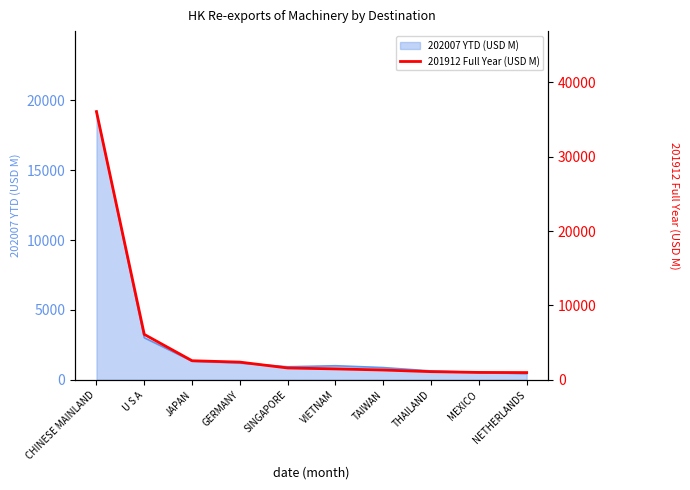

What is the change in value from SINGAPORE to THAILAND?

-493.7